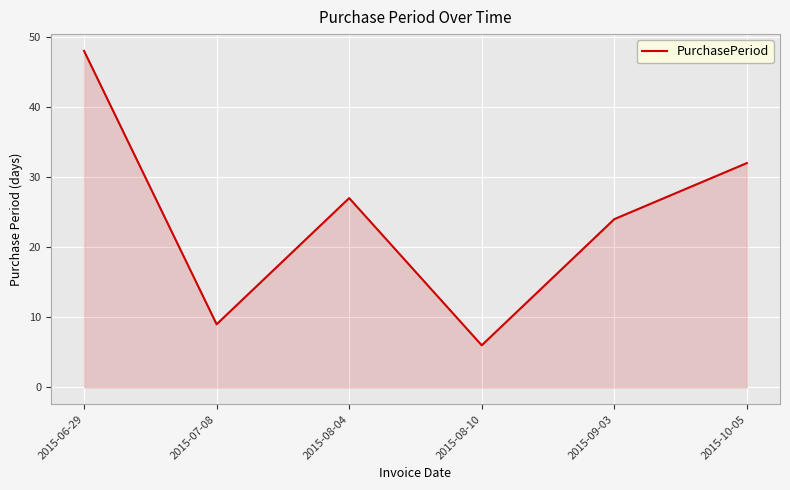

True or false: there are more than 0 points higher than both neighbors.

True